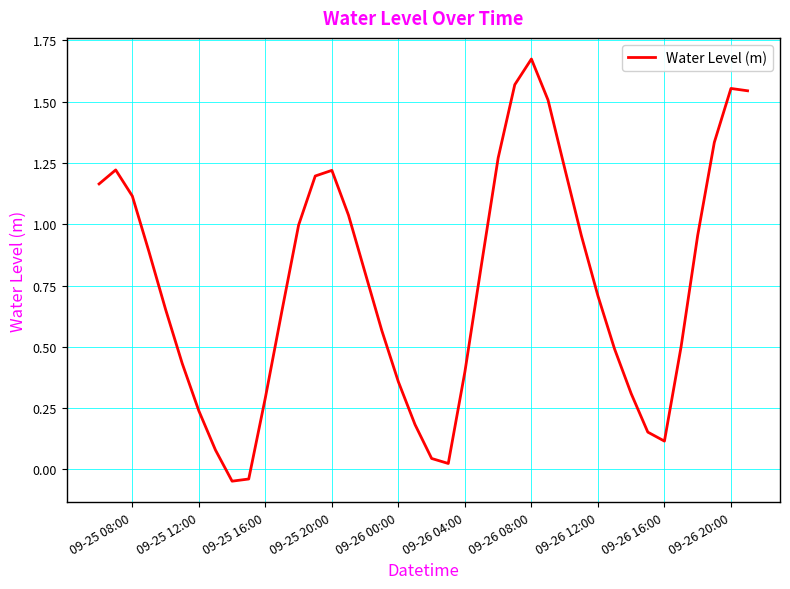

Is this an area chart (filled region under the line)?

No